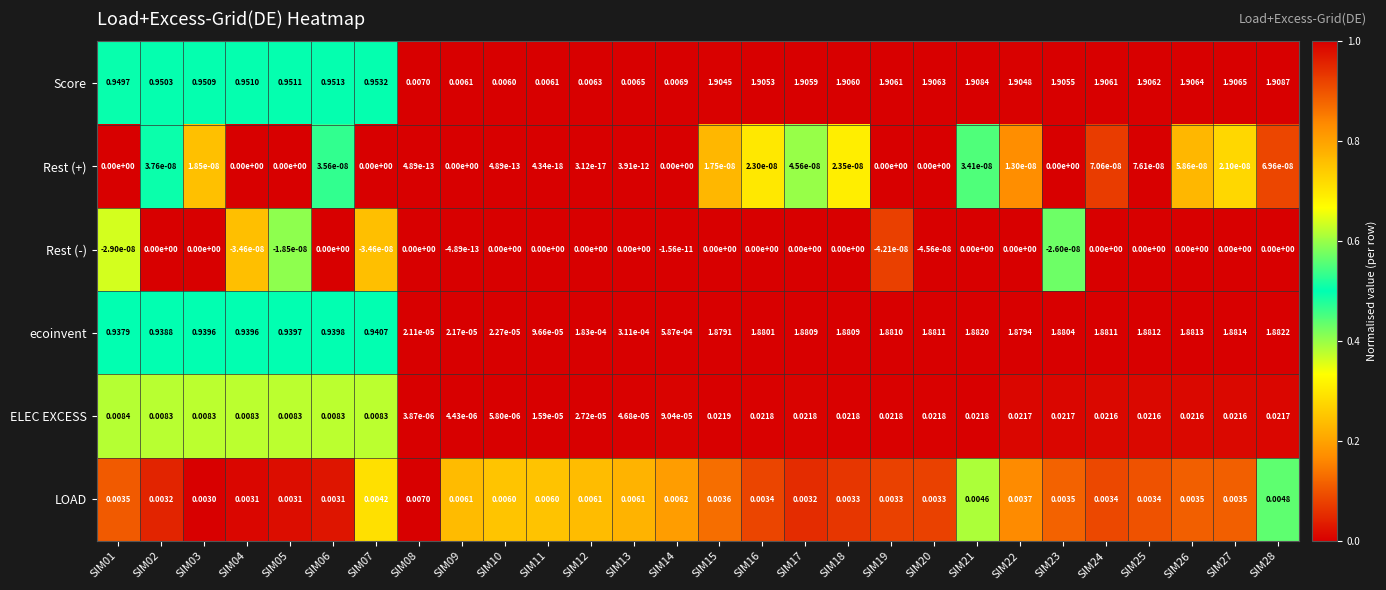

Which series changed the most between SIM04 and SIM15?

Score